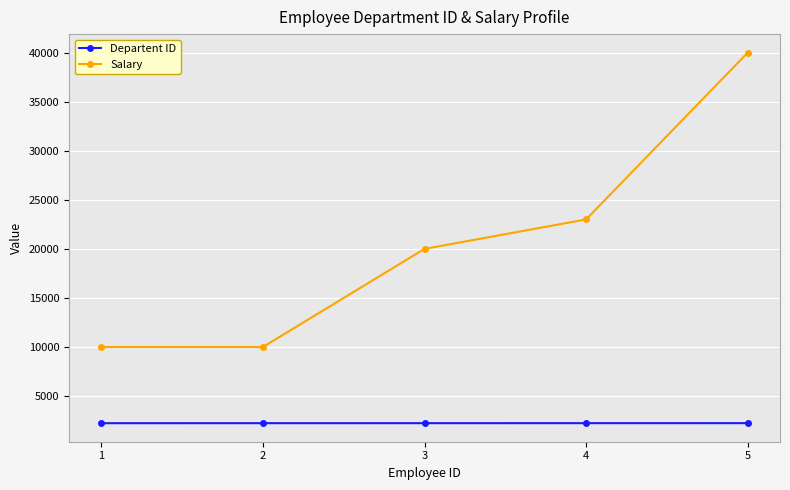

What is the smallest value displayed?

2234